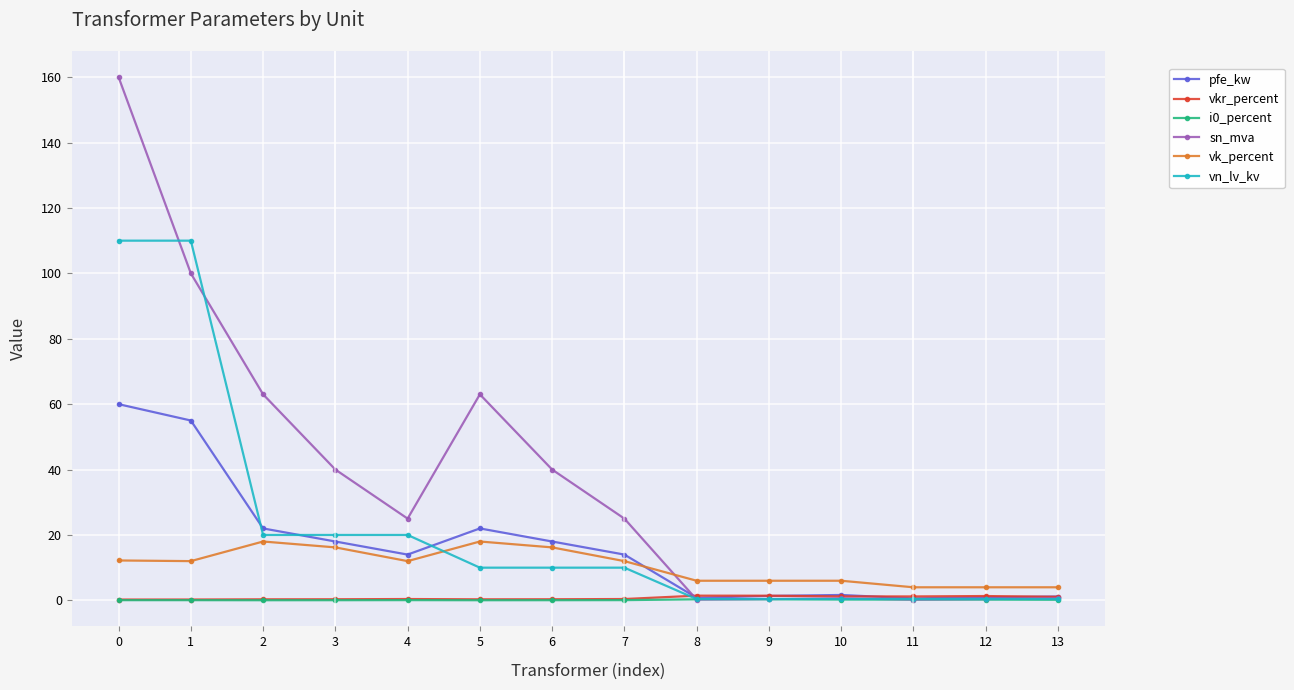

Which series has the largest total across all categories?

sn_mva